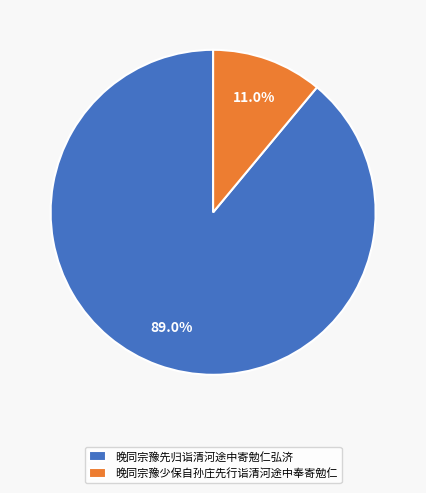

Count the number of slices in the pie.

2